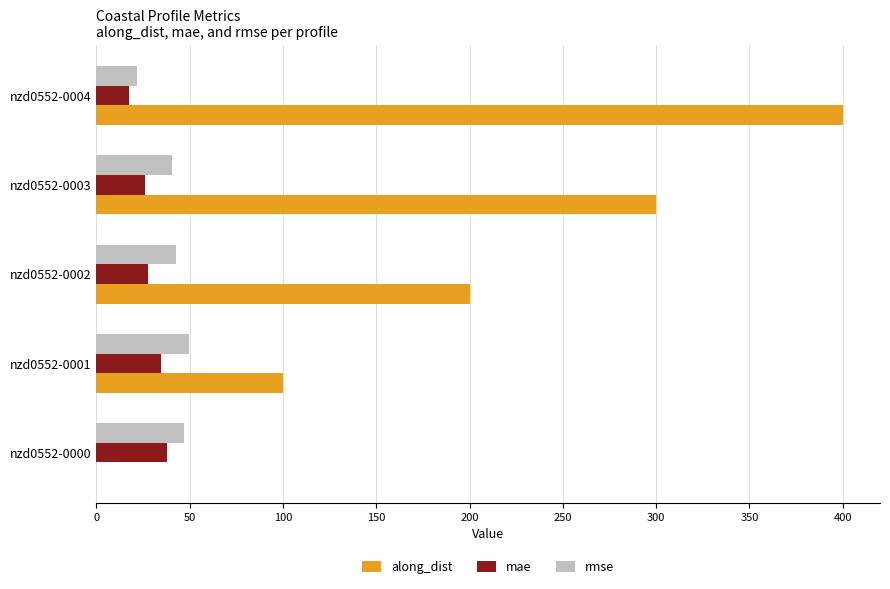

The along_dist series shows 124.0 at nzd0552-0000. True or false?

False